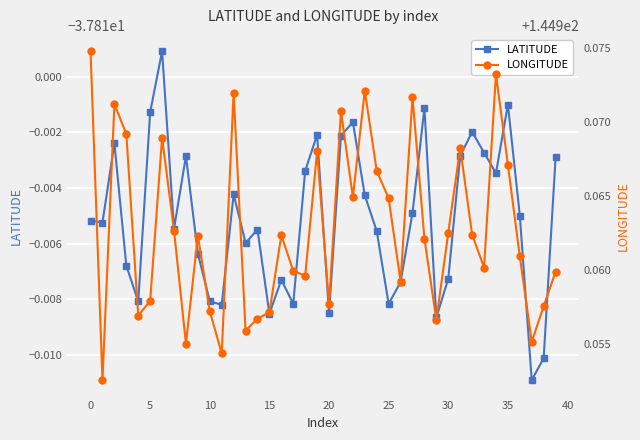

What is the lowest value of the LATITUDE series?

-37.8